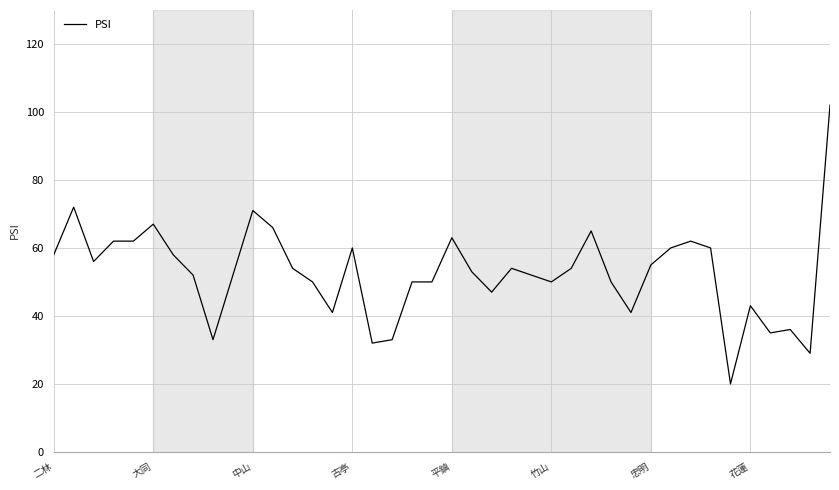

How many lines are shown in the chart?

1